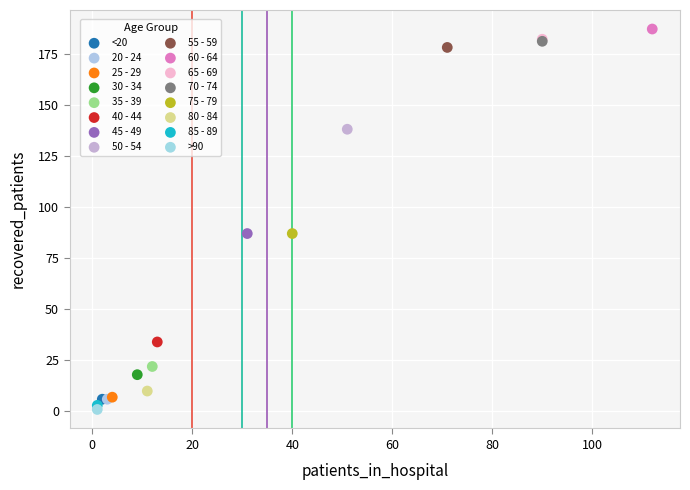

Which series contains the highest Y value?

60 - 64